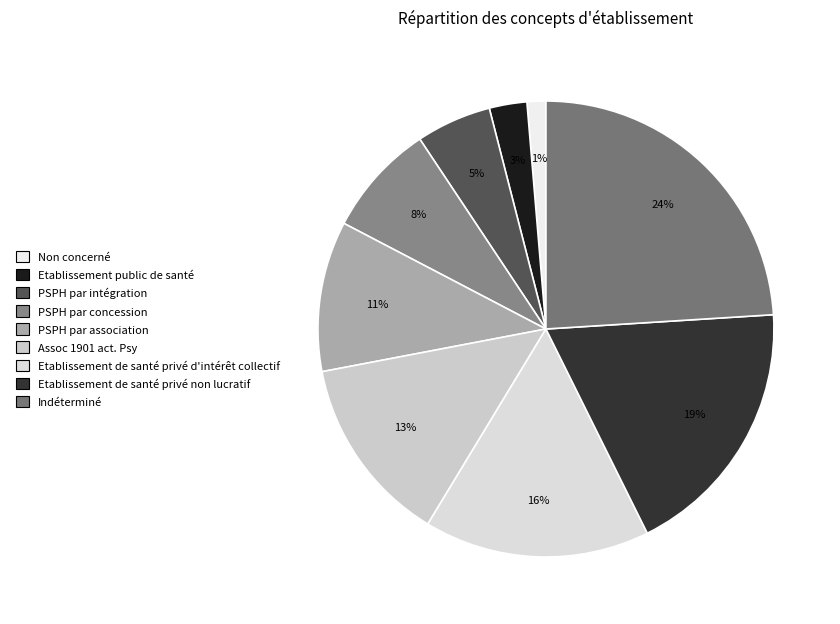

How many slices are in this pie chart?

9